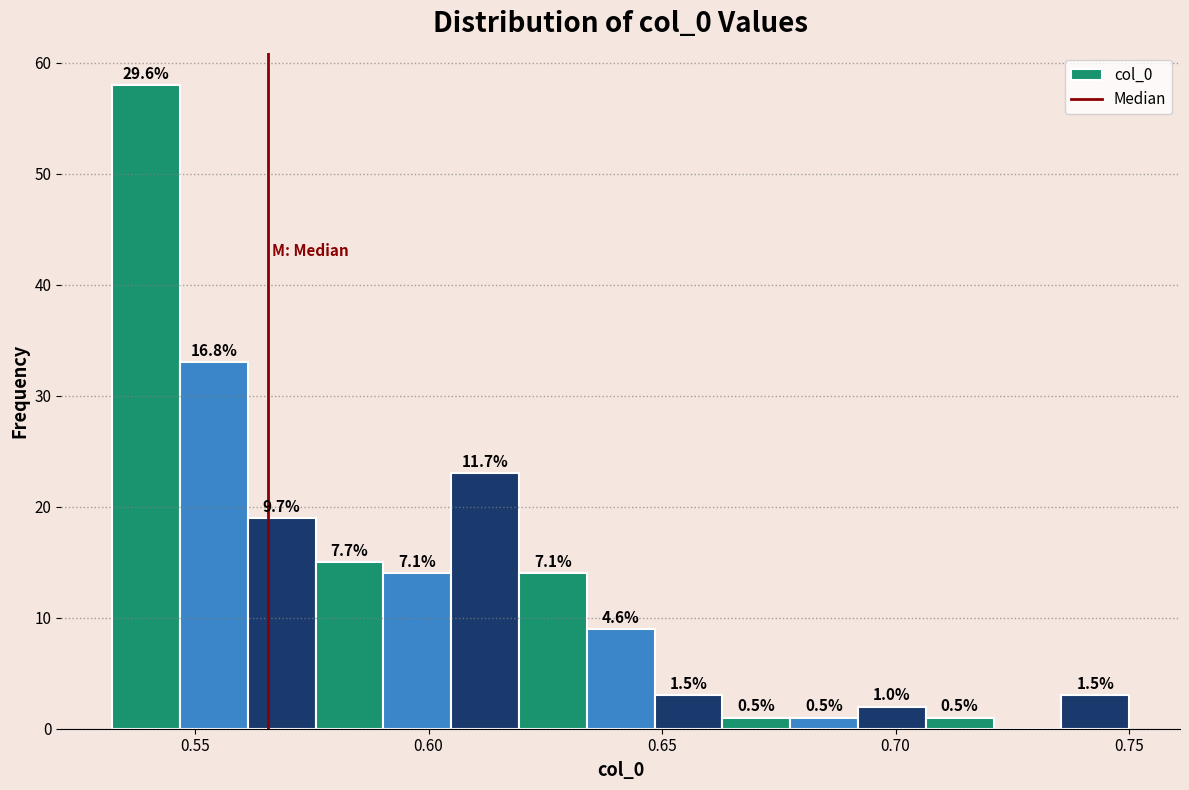

Read against the x-axis, roughly where is the centre of the tallest bar?

0.540